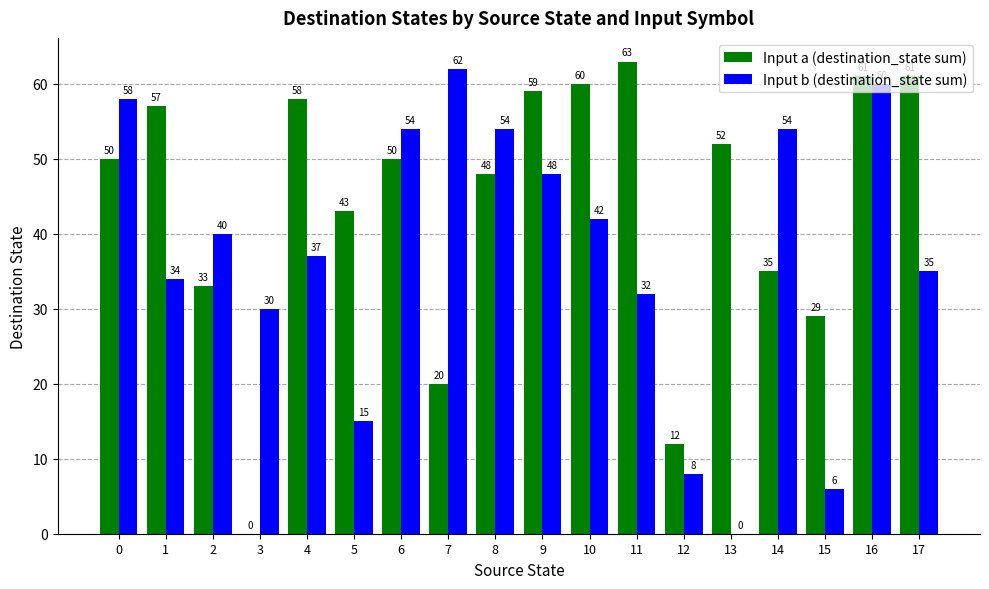

The Input a (destination_state sum) series shows 8 at 14. True or false?

False